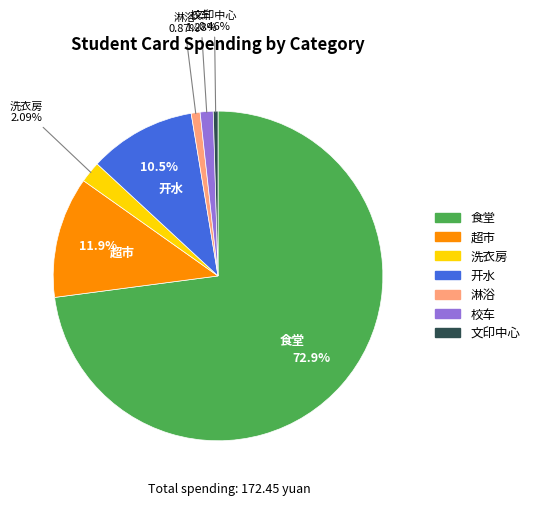

To the nearest percent, what portion does 食堂 represent?

73%